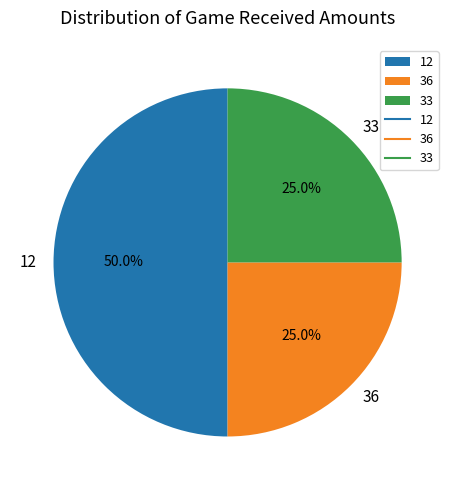

What portion of the pie excludes 12?

50.0%